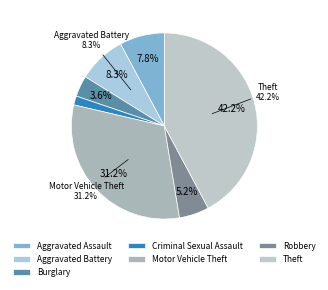

How much of the chart is everything except Arson?

100.0%